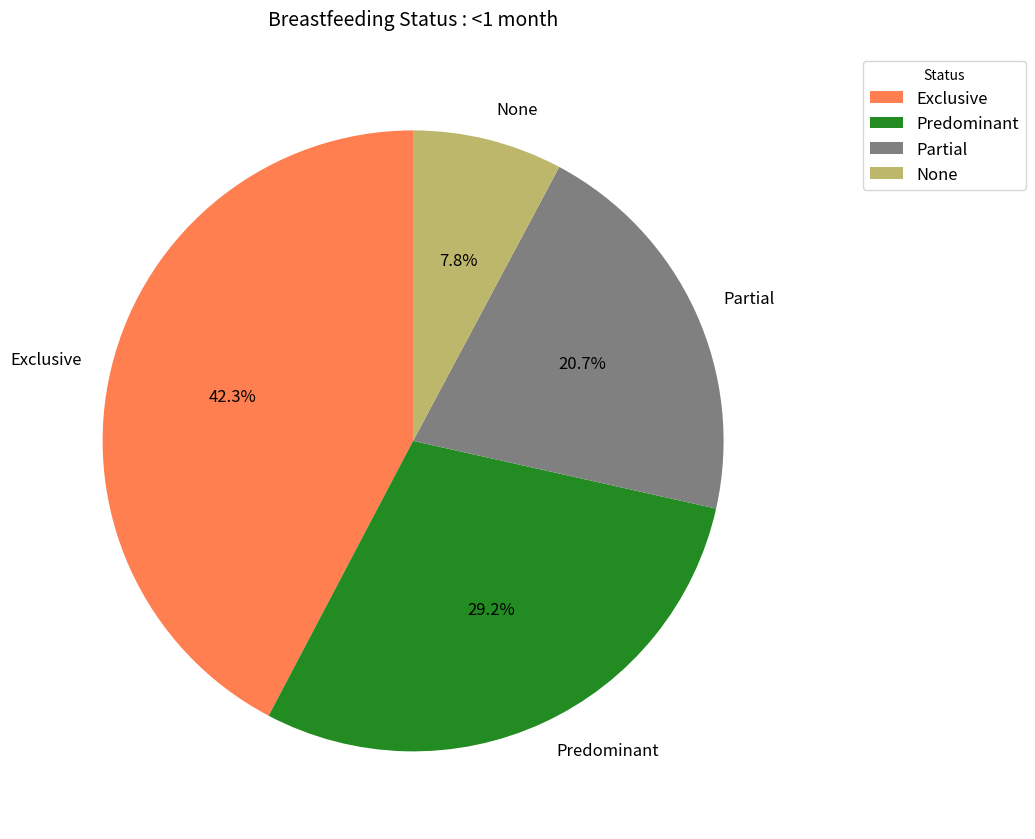

Combined, what portion of the pie is Exclusive and Predominant?

71.5%